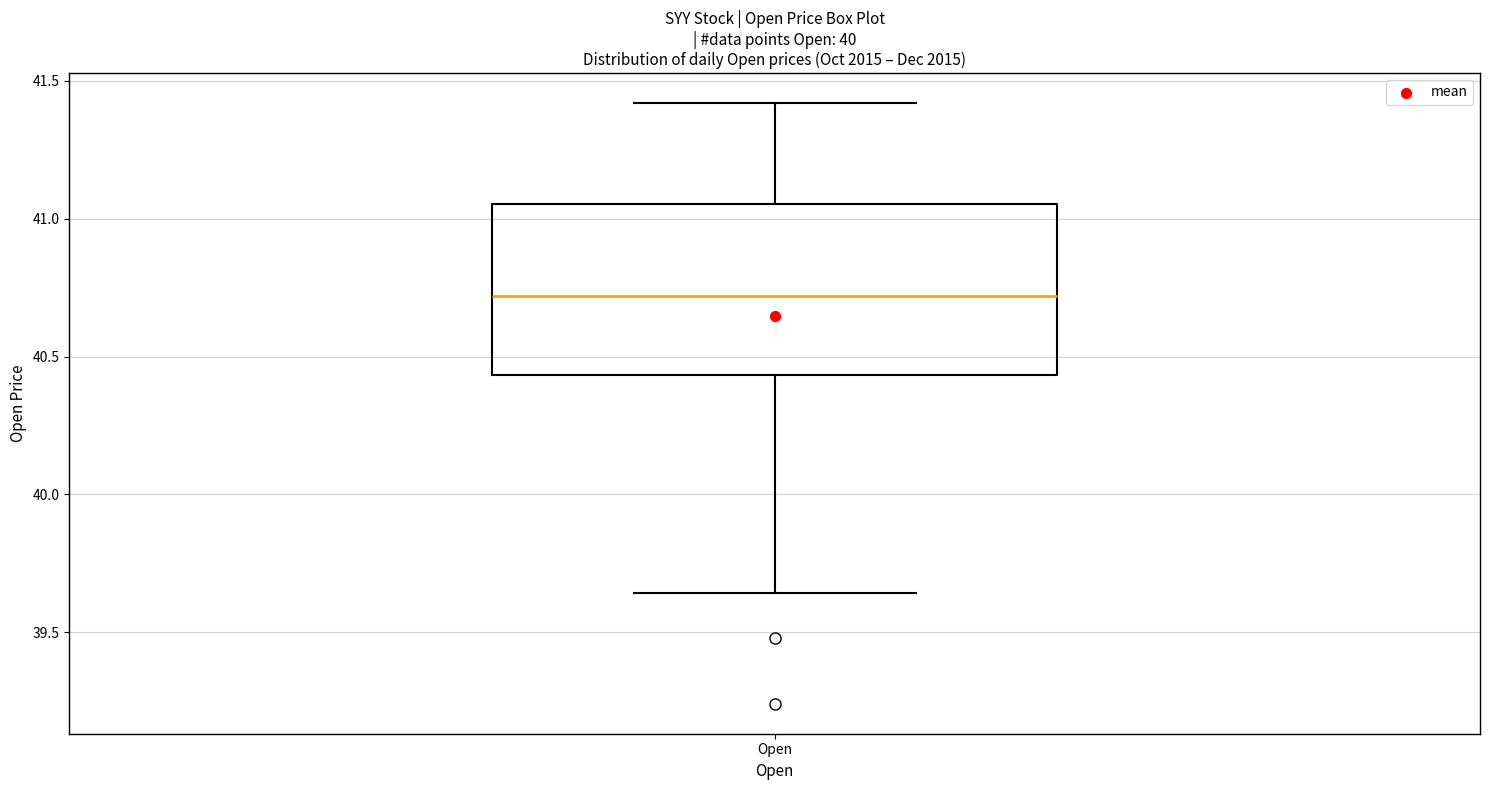

Transcribe this box plot: give where the median line is, the range the box spans, and where the two whiskers end, as read against the y-axis. The values are not printed on the chart, so give them approximately, as read against the axis.

median 40.70, box 40.45 to 41.05, whiskers 39.65 to 41.40